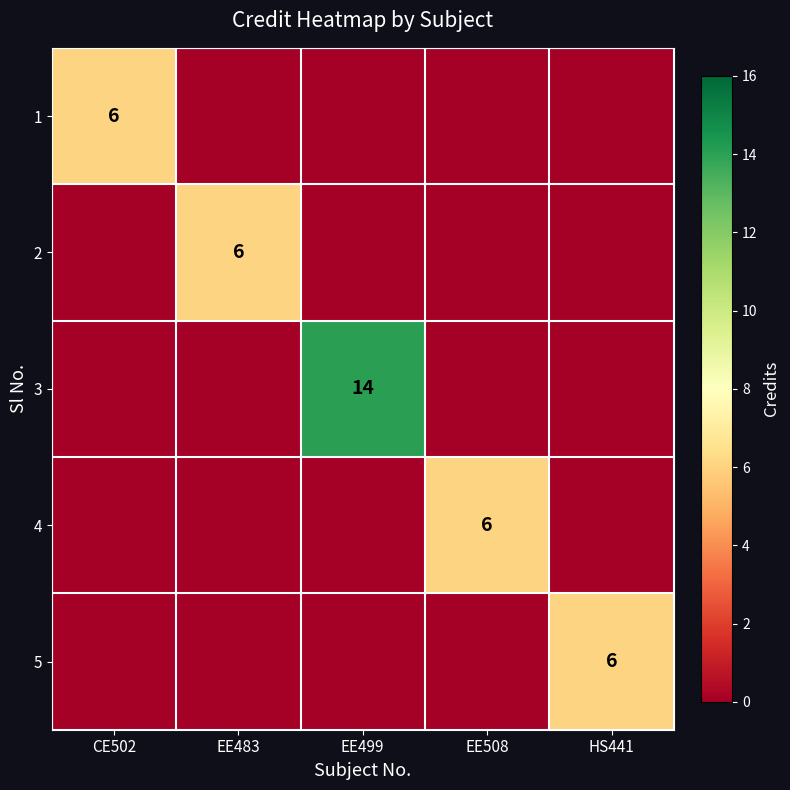

Is it true that 3 equals 14 at EE499?

True